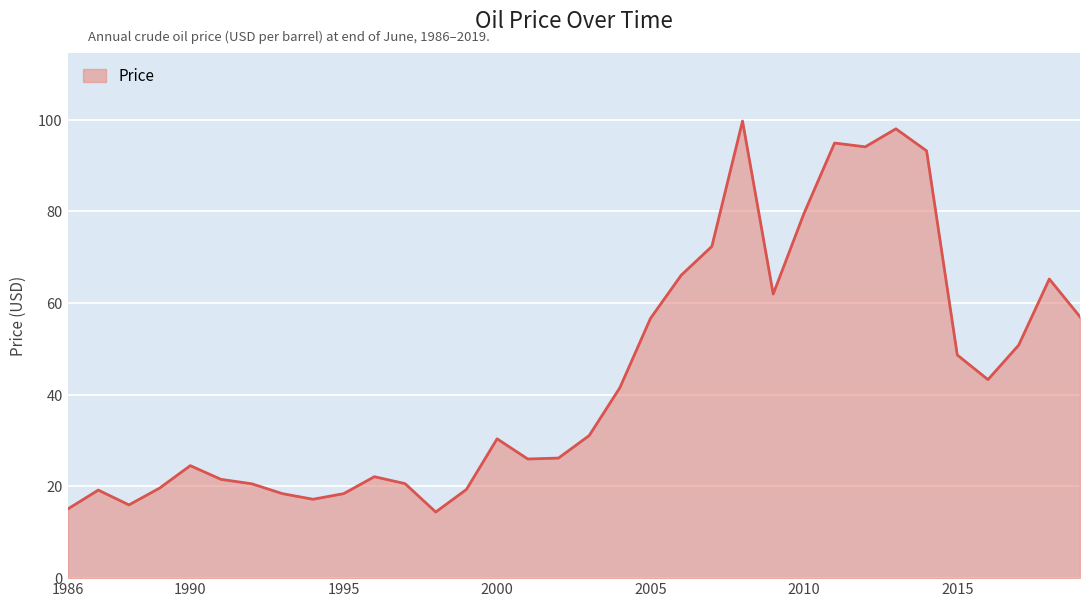

How many lines are shown in the chart?

1